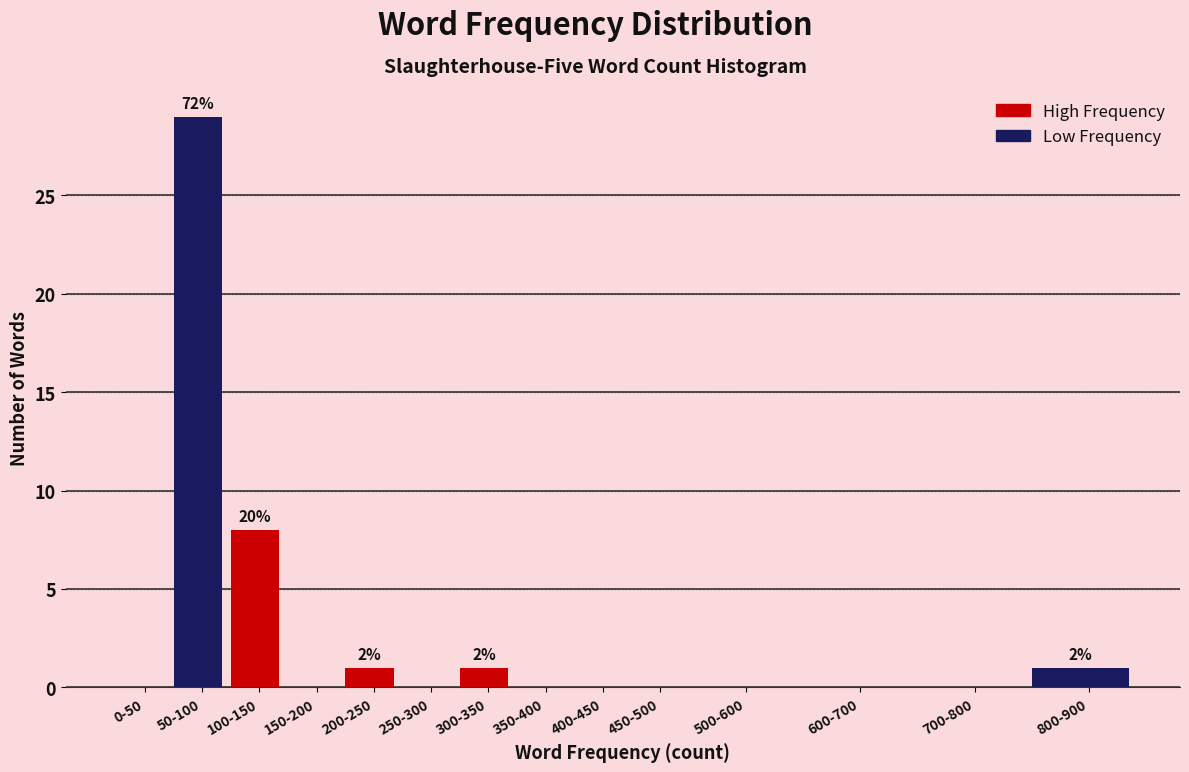

Reading left to right, what are all the values shown in this chart?

0-50=0	50-100=29	100-150=8	150-200=0	200-250=1	250-300=0	300-350=1	350-400=0	400-450=0	450-500=0	500-600=0	600-700=0	700-800=0	800-900=1